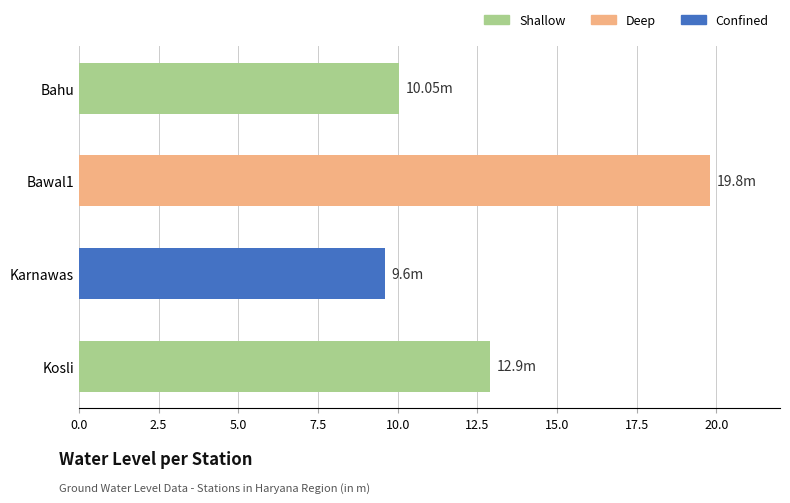

What is the label of the 3rd bar from the top?

Karnawas